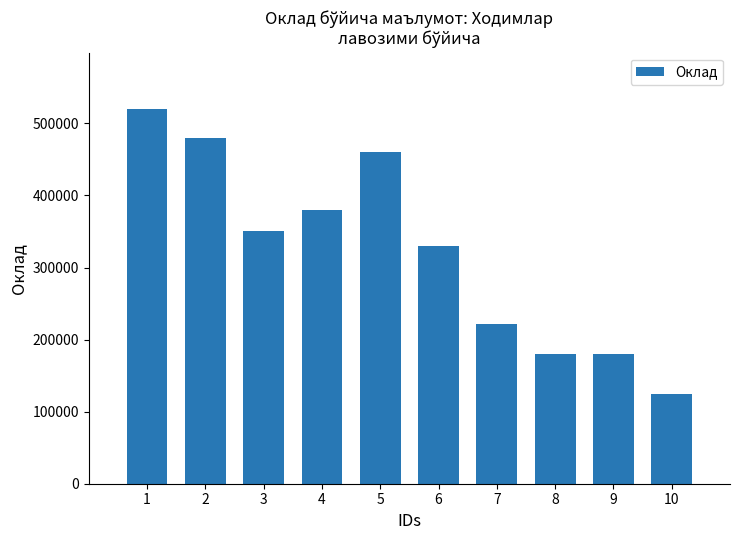

What is the difference between the maximum and minimum values?

395000